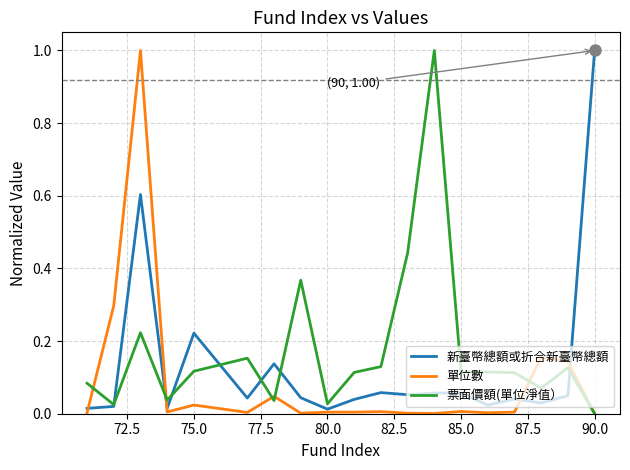

What is the maximum value for 票面價額(單位淨值）?

1.0